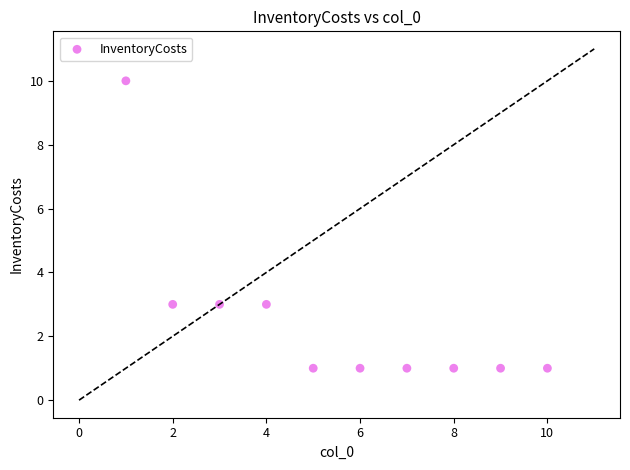

What is the range of X values (max minus min)?

9